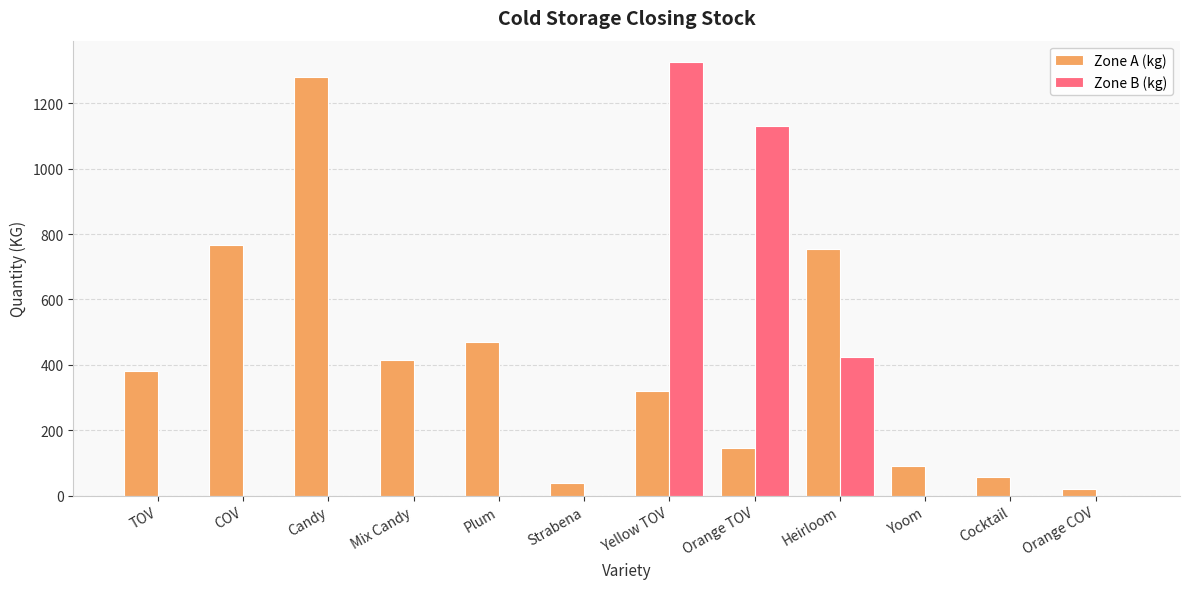

The value of Zone A (kg) at Cocktail is 56. True or false?

True